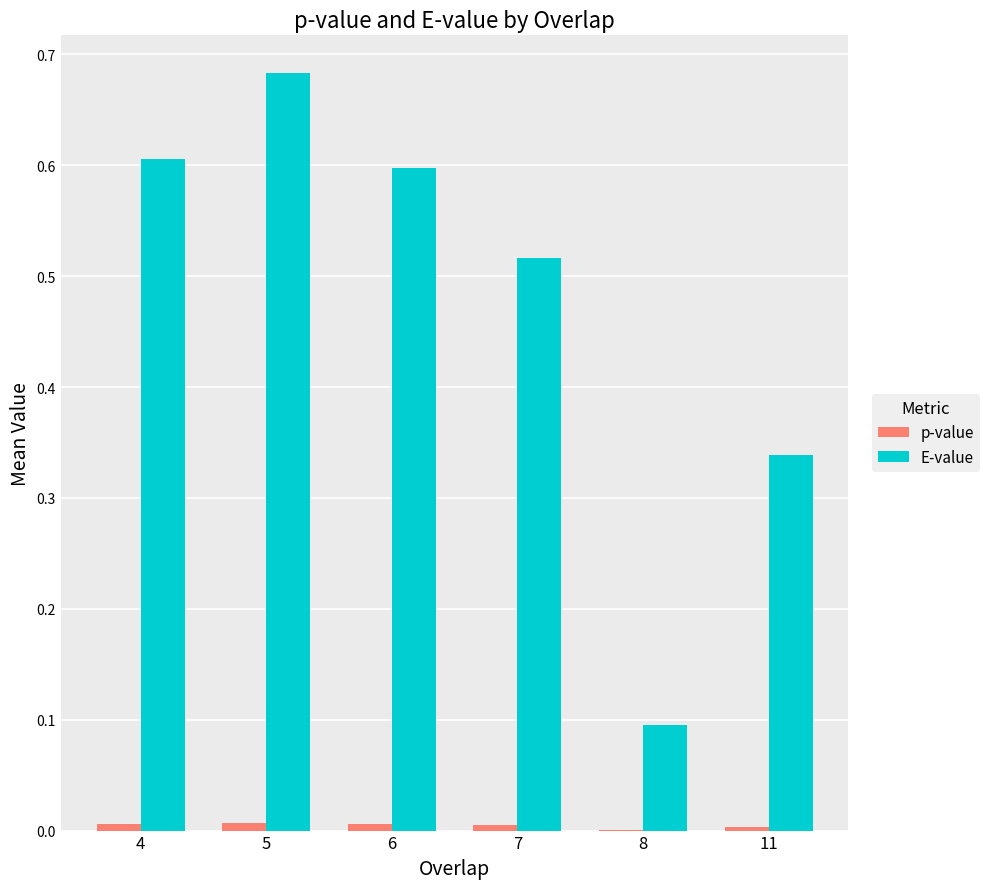

Which series changed the most between 6 and 8?

E-value